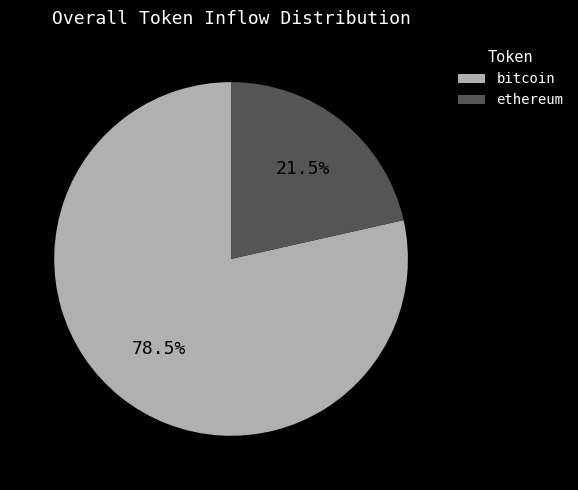

Which slice represents more than half of the pie?

bitcoin